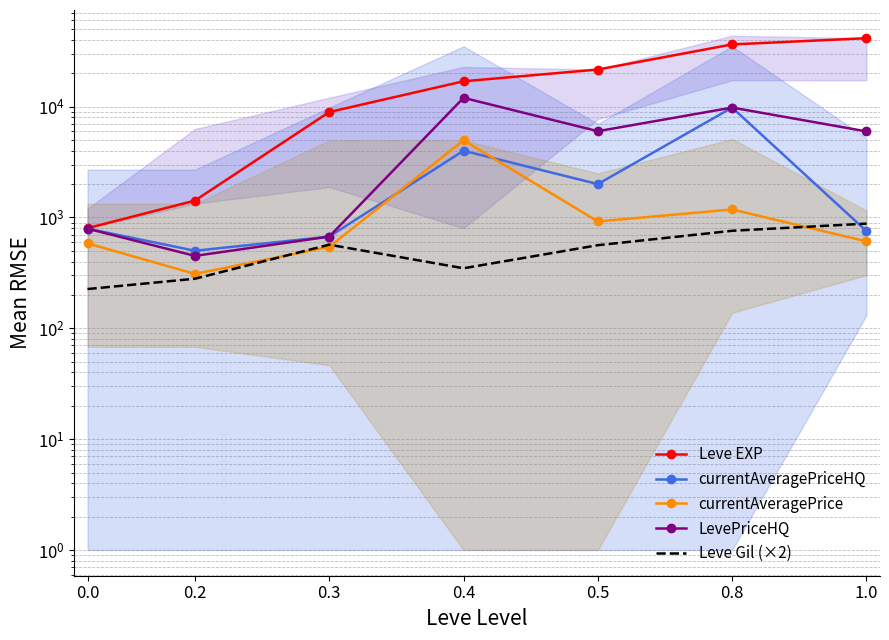

What is the value of the currentAveragePrice point at the 7th from the left?

607.8